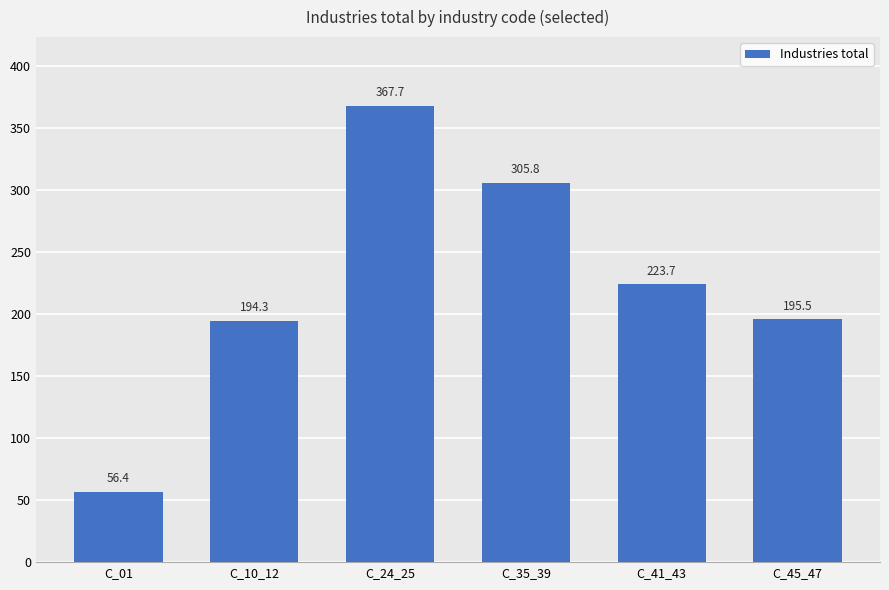

What is the maximum value shown in the chart?

367.7